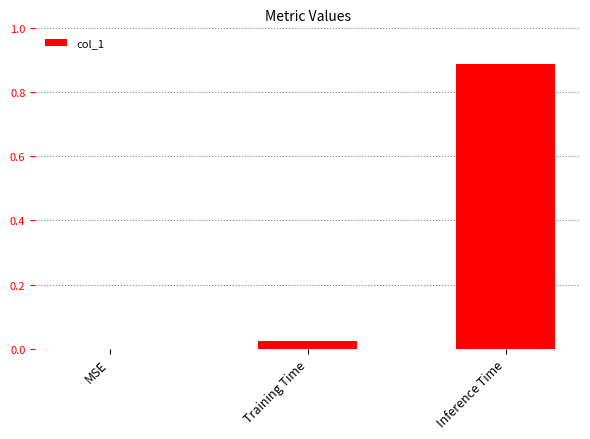

What is the change in value from Training Time to Inference Time?

+0.9